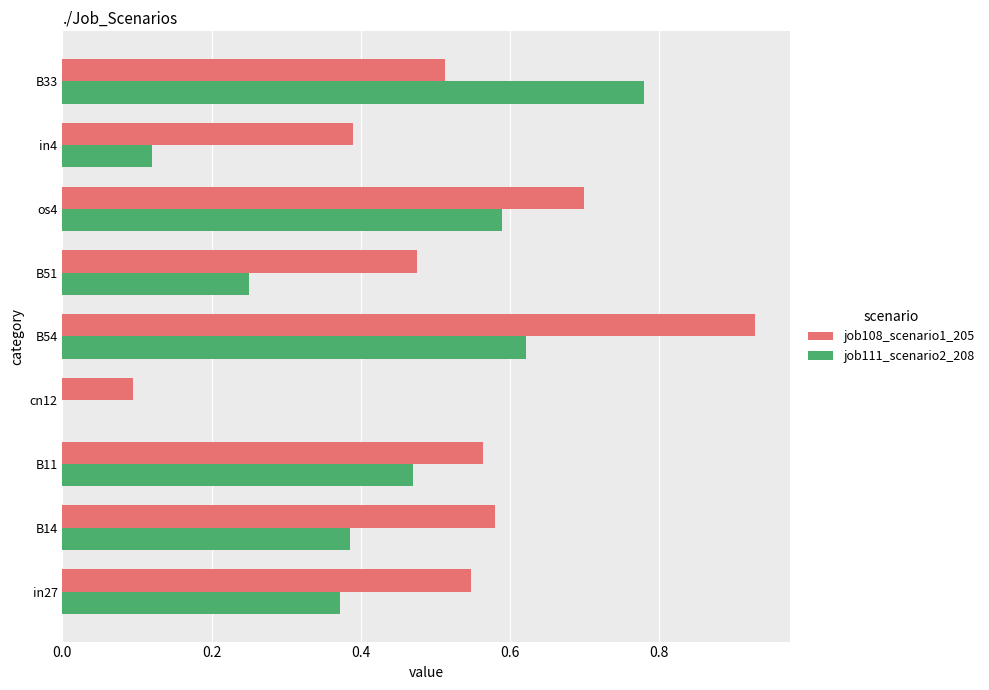

The job111_scenario2_208 series shows 0.0 at cn12. True or false?

True